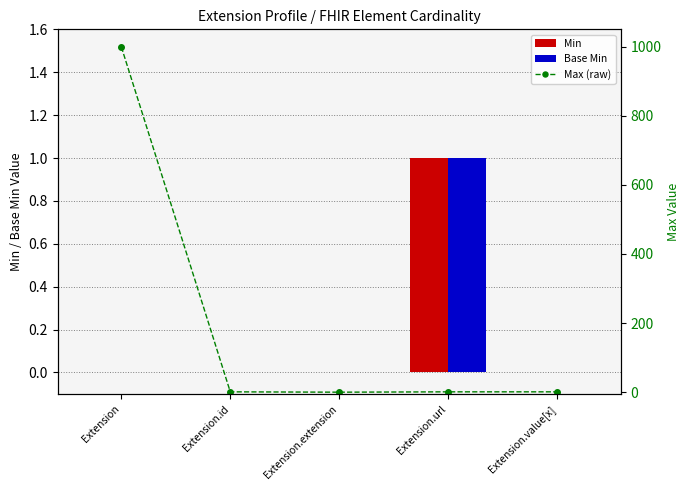

Is it true that Base Min equals 0 at Extension.value[x]?

True